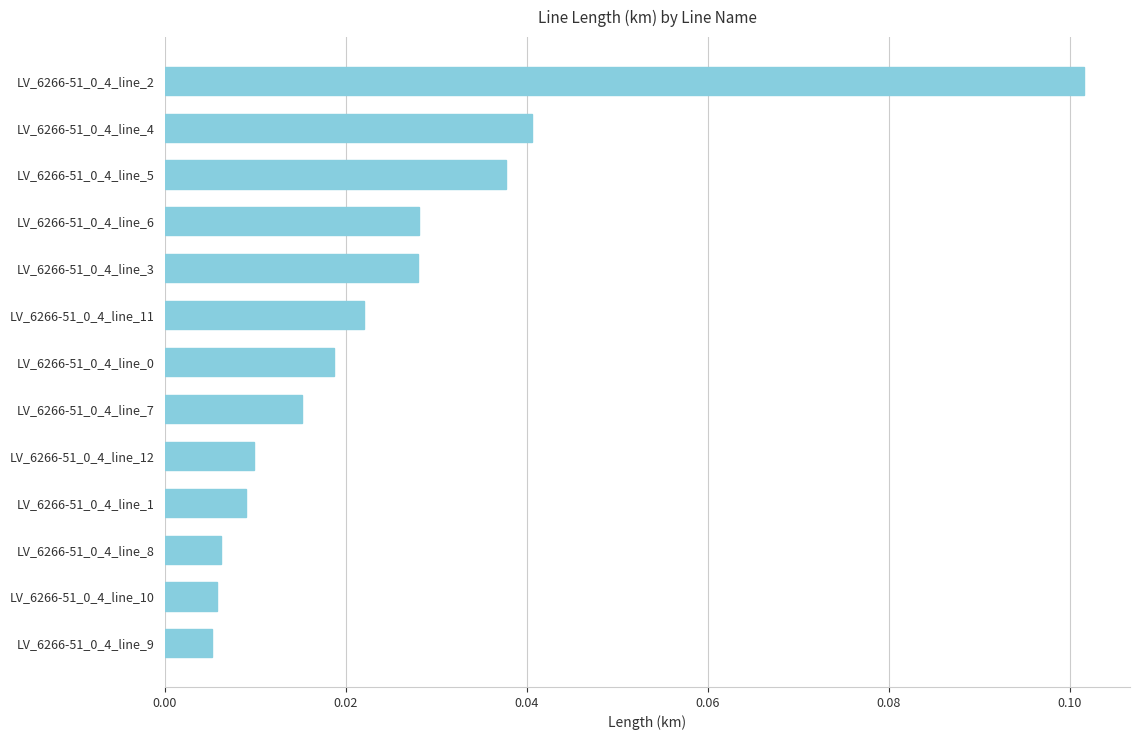

What position from the bottom is LV_6266-51_0_4_line_2?

13